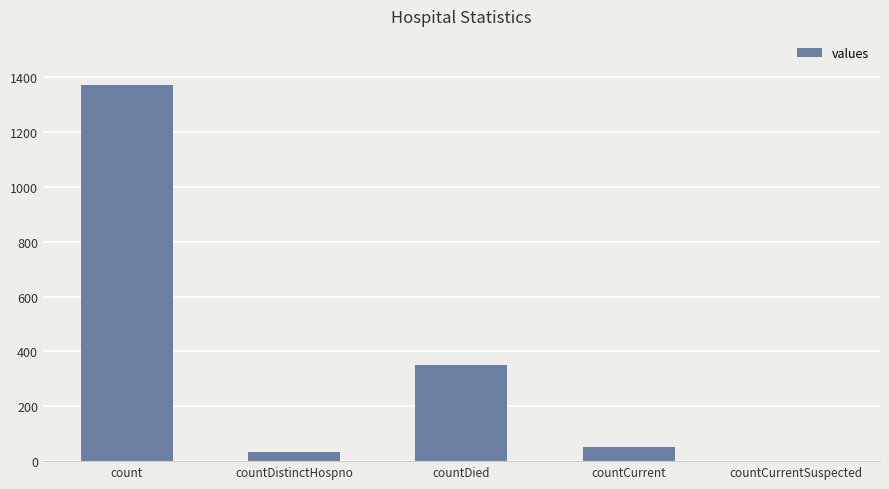

The chart shows a value of 52 at countCurrent. True or false?

True